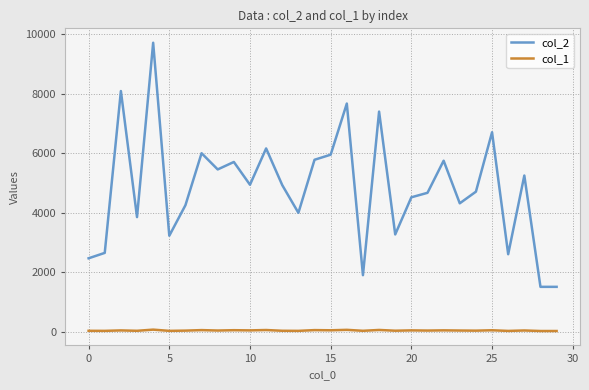

True or false: col_2 and col_1 intersect in this chart.

False